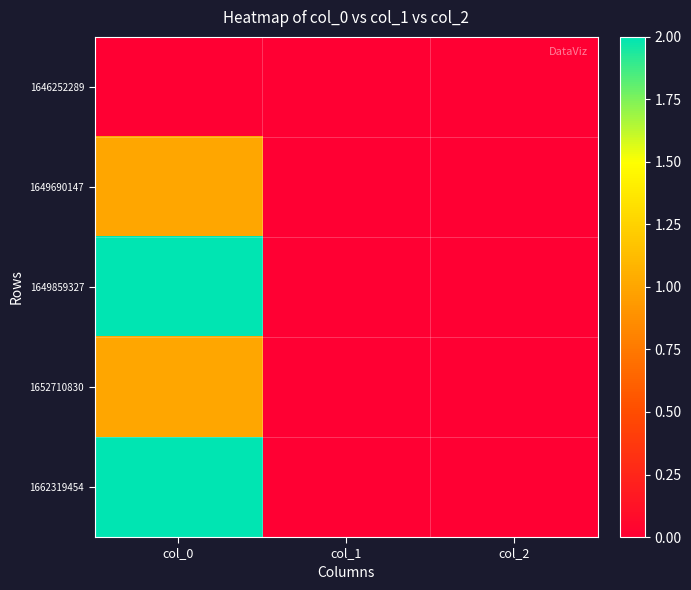

Which series has the largest total across all categories?

1649859327